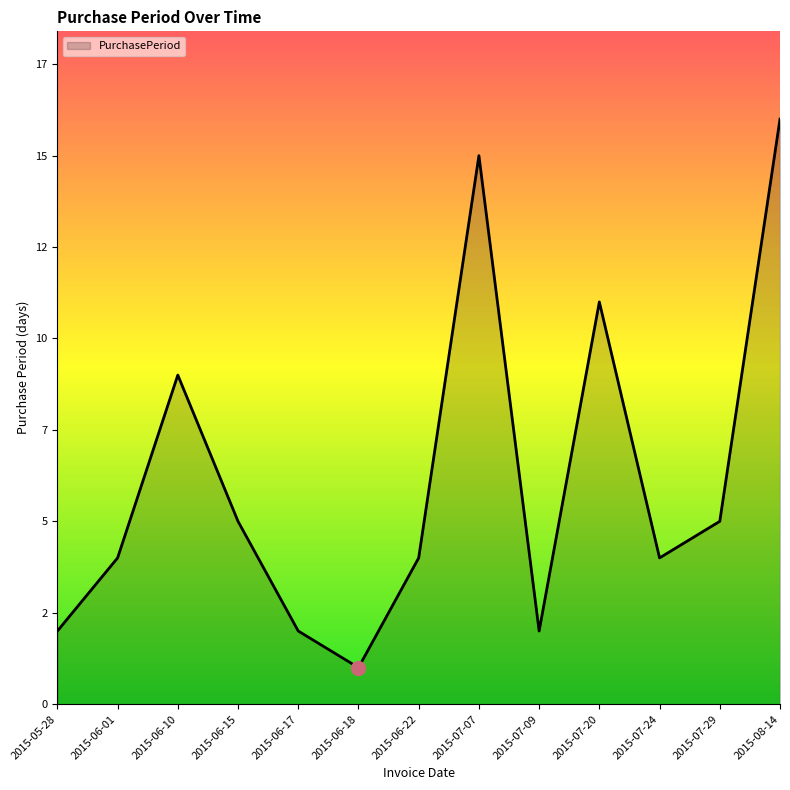

The value at 2015-07-29 is 5. True or false?

True